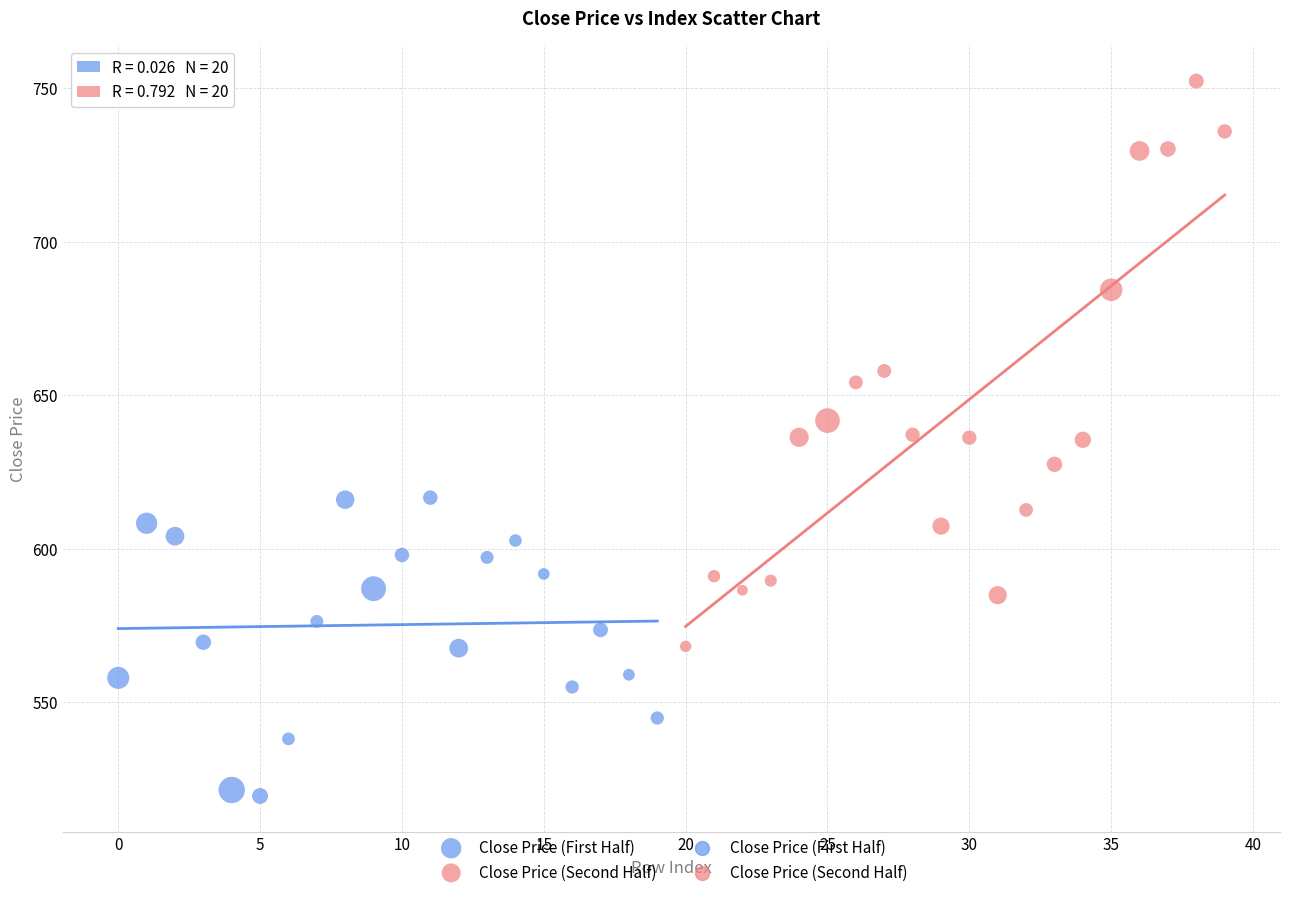

Which series contains the lowest Y value?

Close Price (First Half)